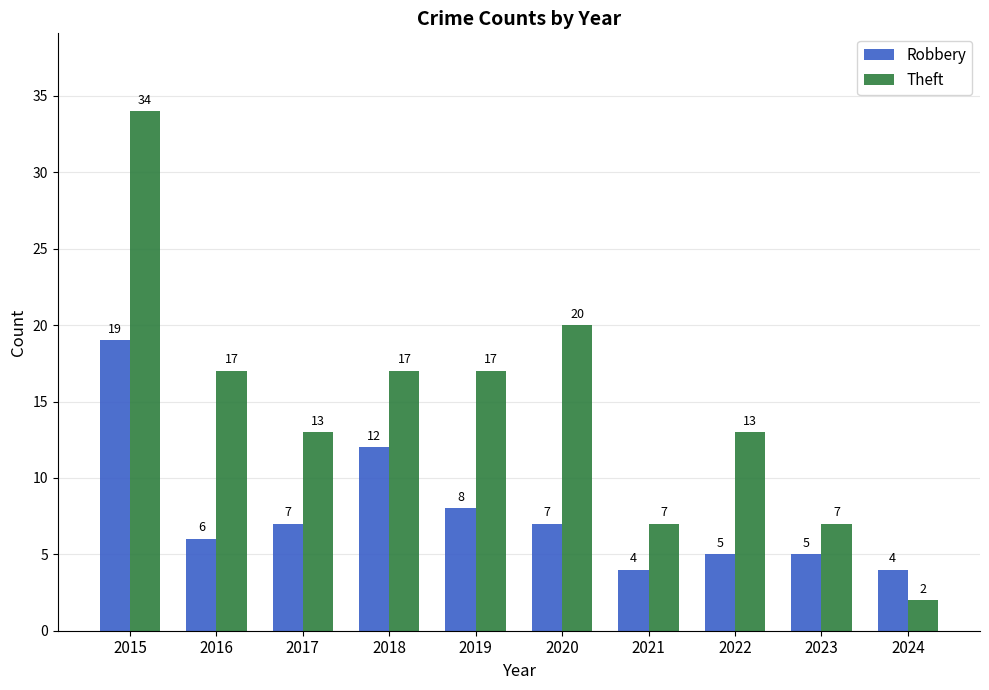

What is the difference between the maximum and minimum values in the Robbery series?

15